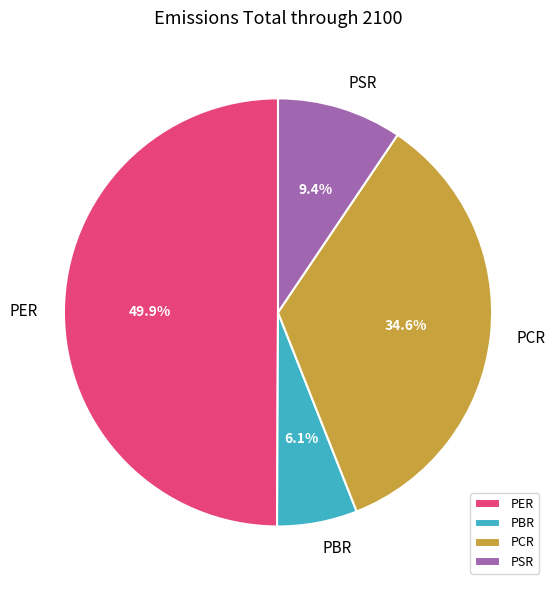

To the nearest percent, what is the difference between the largest and smallest slice percentages?

44%